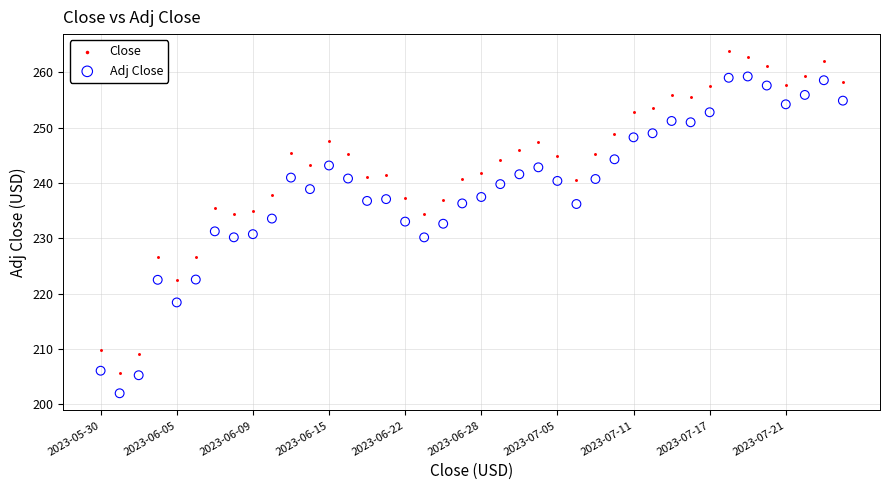

Which series contains the lowest Y value?

Adj Close